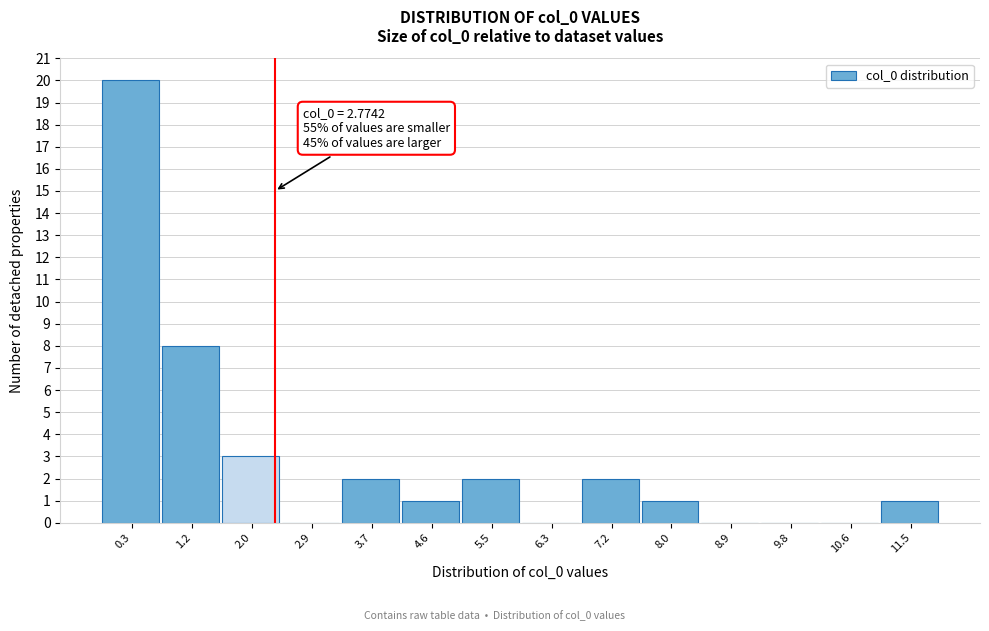

Reading right to left, transcribe all the data shown in this chart.

11.5=1	10.6=0	9.8=0	8.9=0	8.0=1	7.2=2	6.3=0	5.5=2	4.6=1	3.7=2	2.9=0	2.0=3	1.2=8	0.3=20